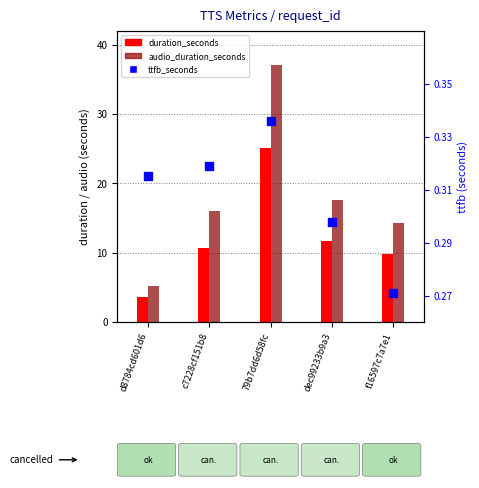

Which series has the largest total across all categories?

audio_duration_seconds